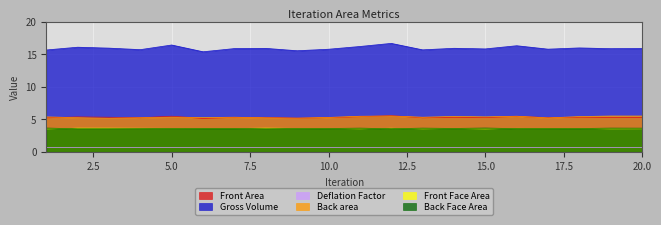

How many interior local peaks does the Back Face Area series have?

5